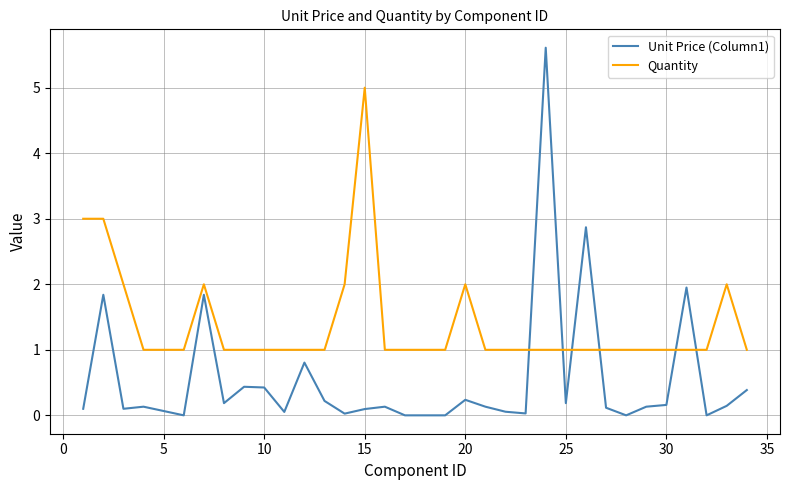

What is the greatest value displayed?

5.6